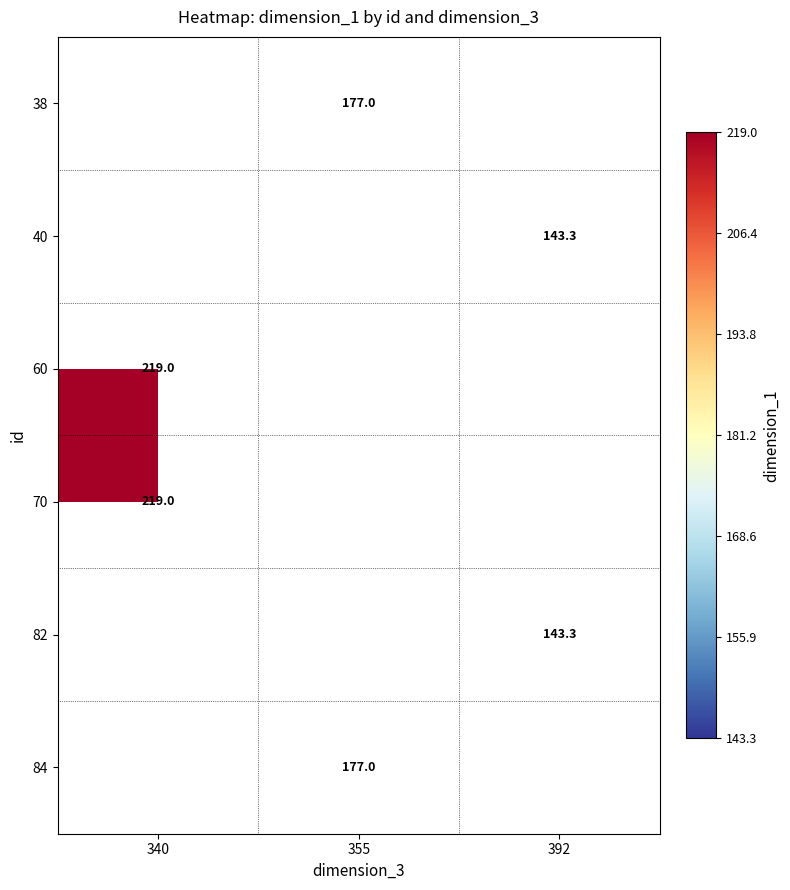

True or false: 40 has a value of 143.3 at 392.

True